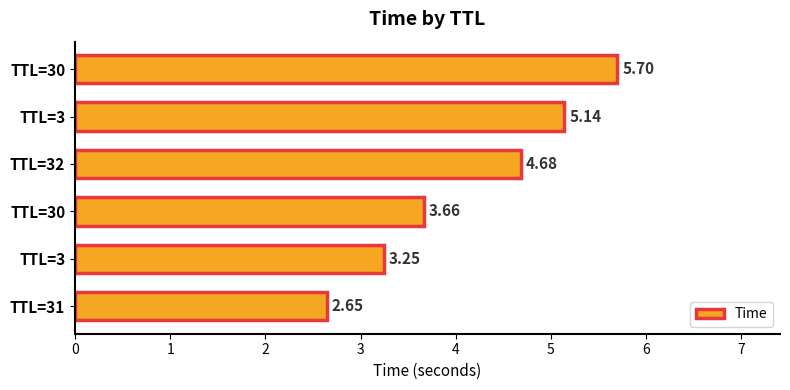

Are the bars horizontal?

Yes